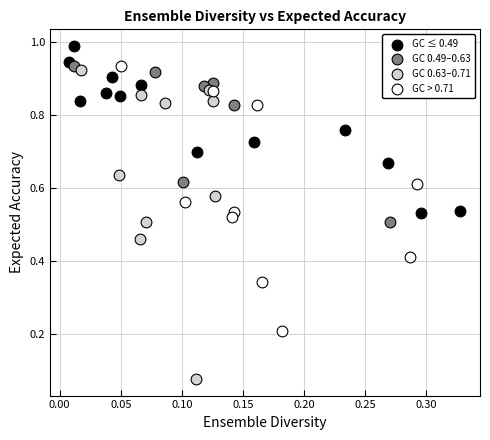

Which series has the widest spread of Y values?

GC 0.63–0.71